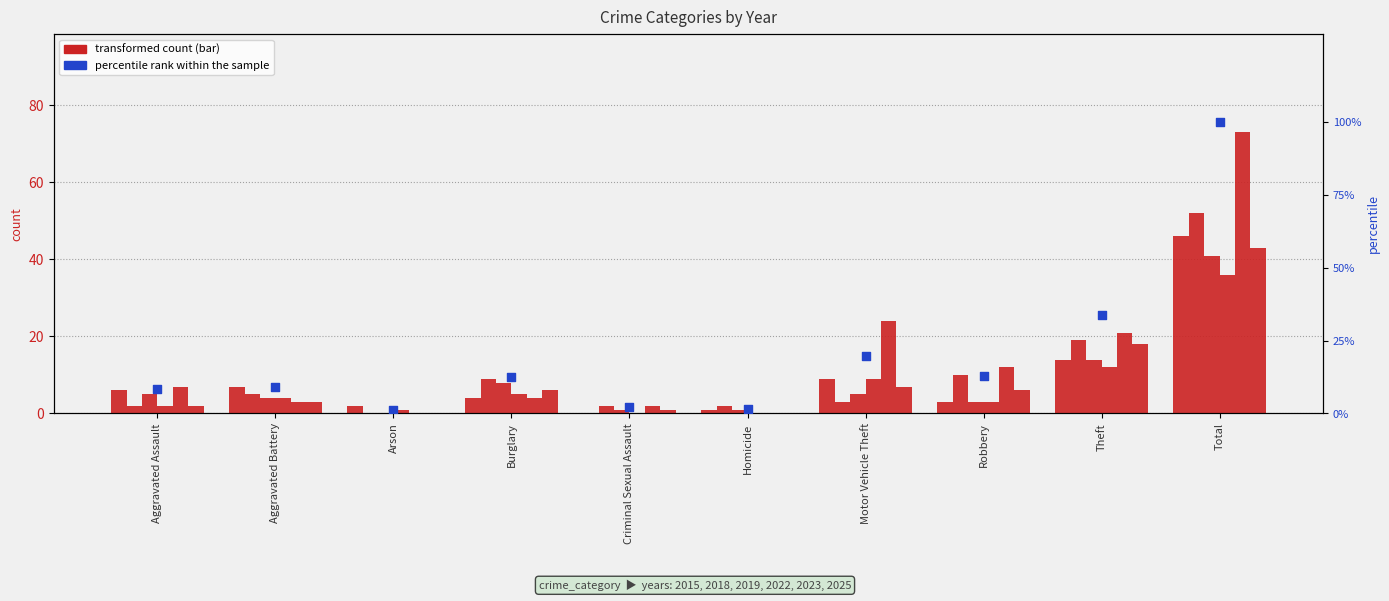

Approximately how many times larger is the value at Aggravated Battery compared to Aggravated Assault?

1.1